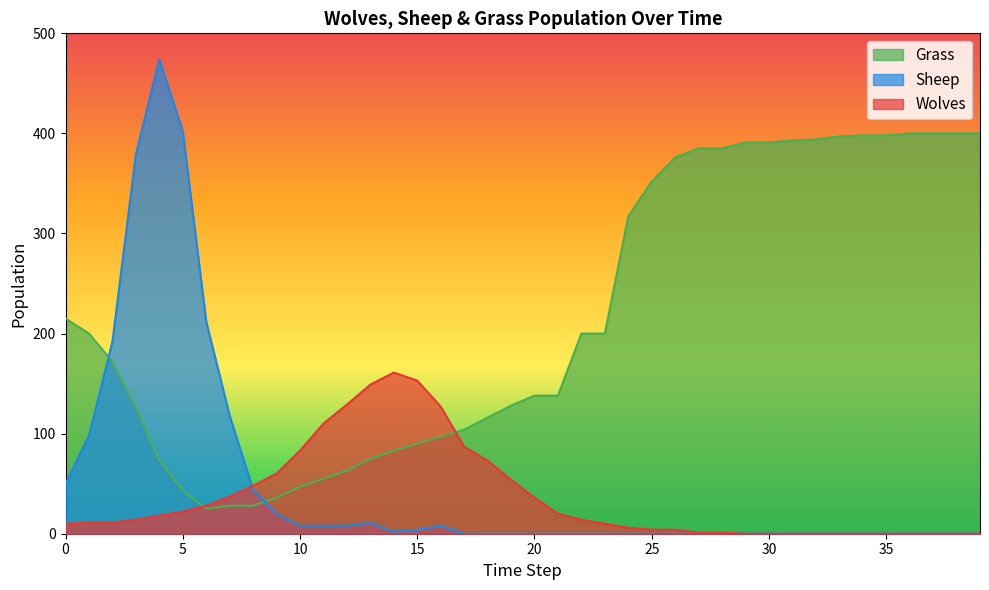

What is the spread (max minus min) of values at 15?

149